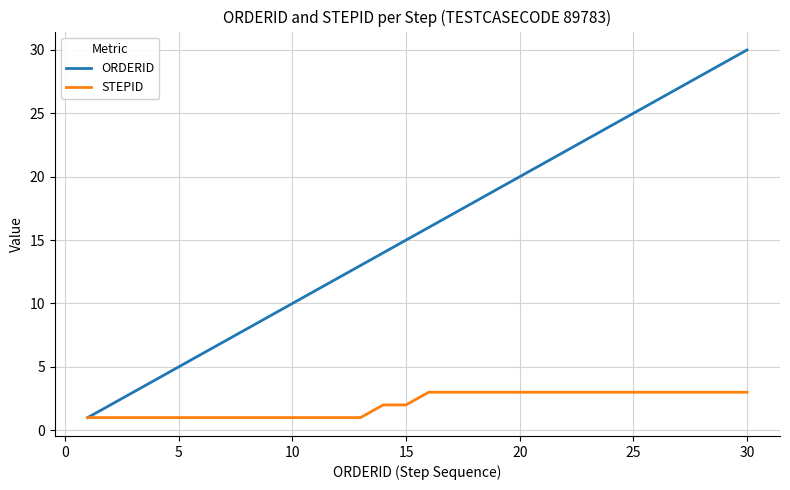

List the series in order of their overall mean, highest first.

ORDERID, STEPID